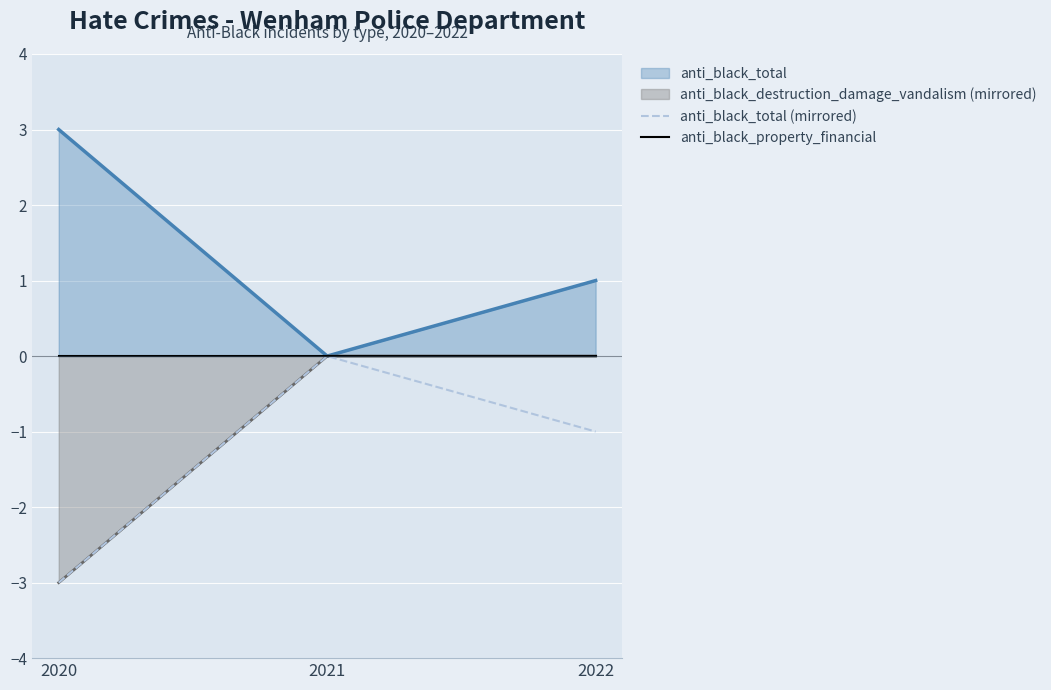

At which category is the sum across all series the highest?

2021